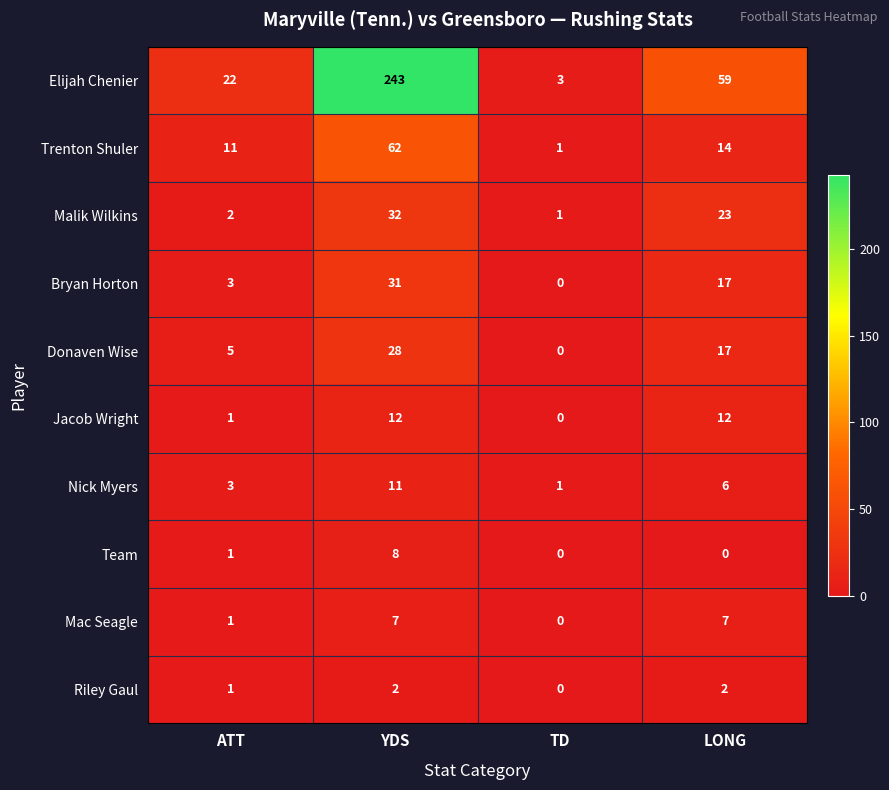

What is the difference between the maximum and second lowest values in the Team series?

8